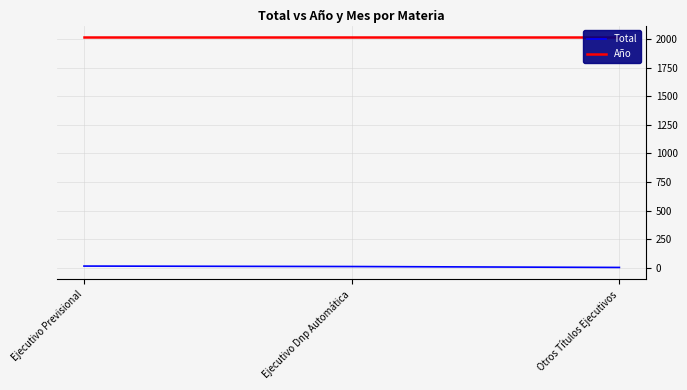

What position from the left is Otros Títulos Ejecutivos?

3